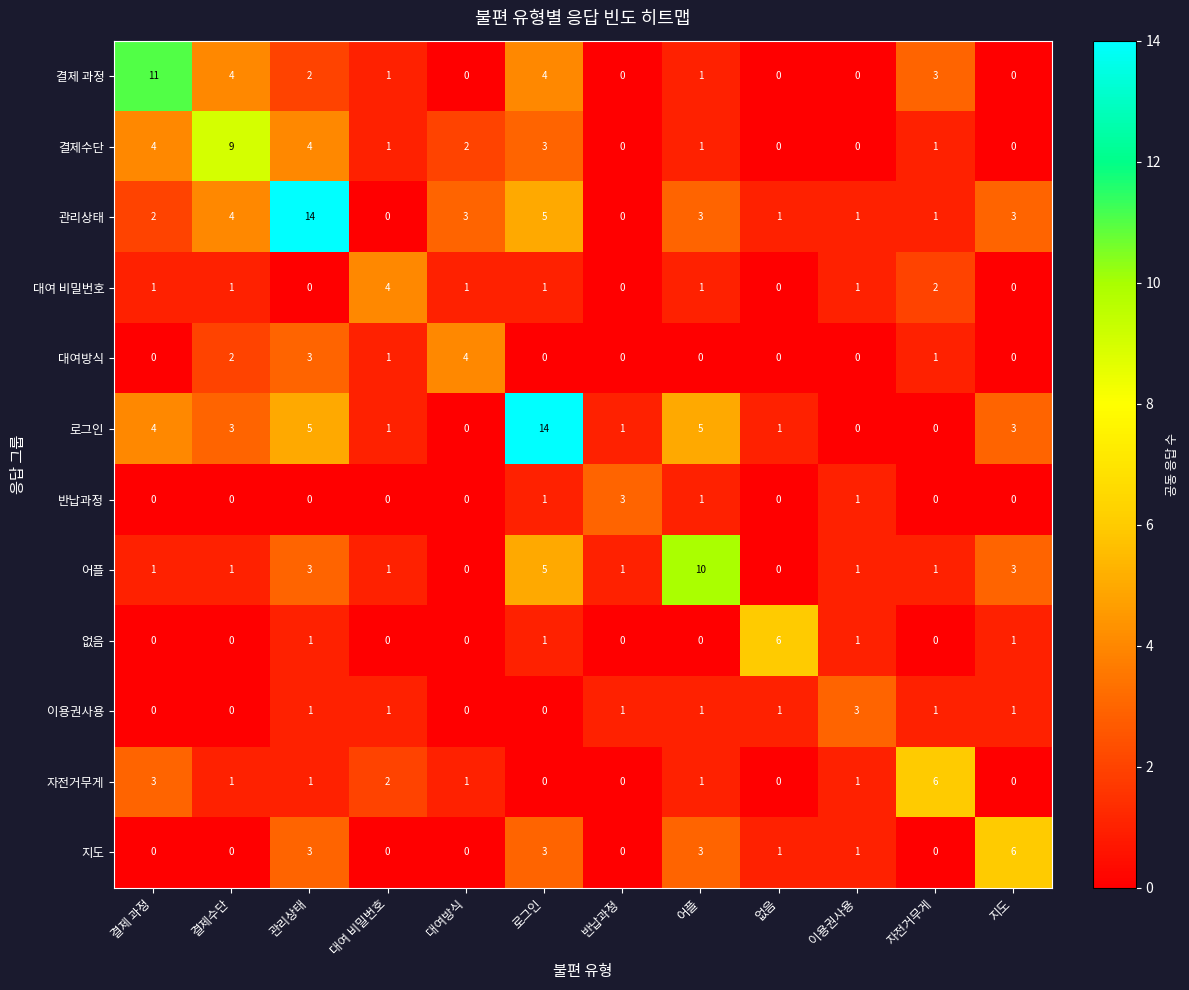

Between 반납과정 and 지도, which series saw the biggest shift?

지도